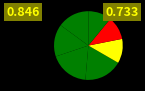

How many slices are in this pie chart?

7